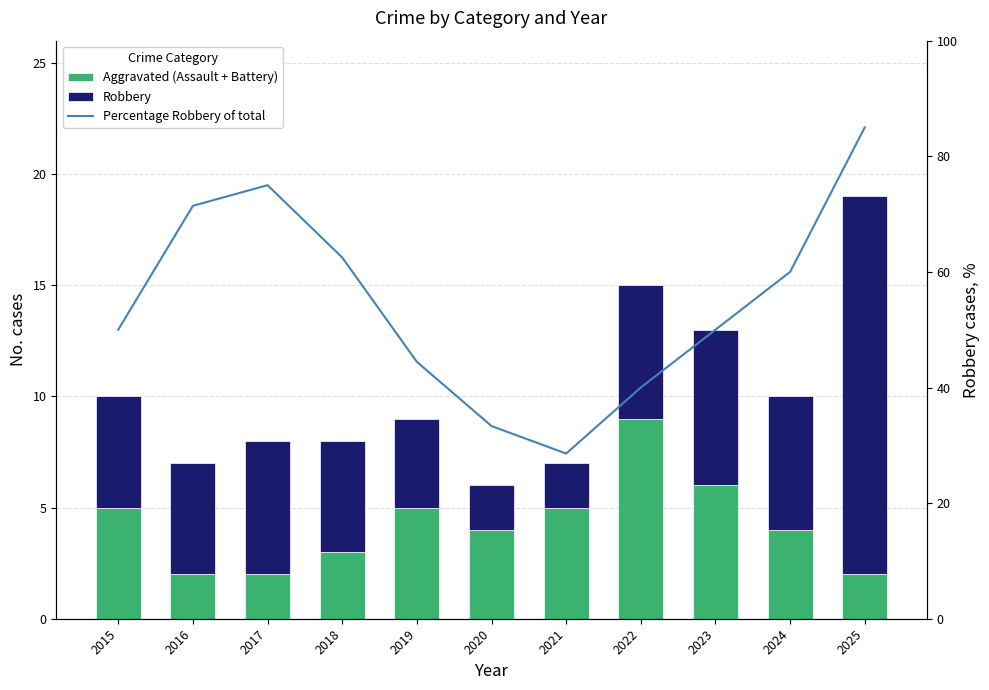

How many values in the Robbery series are below 5?

3